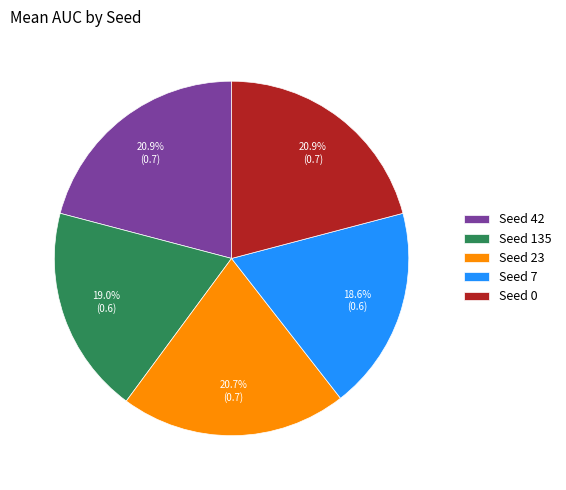

How many segments does this pie chart have?

5